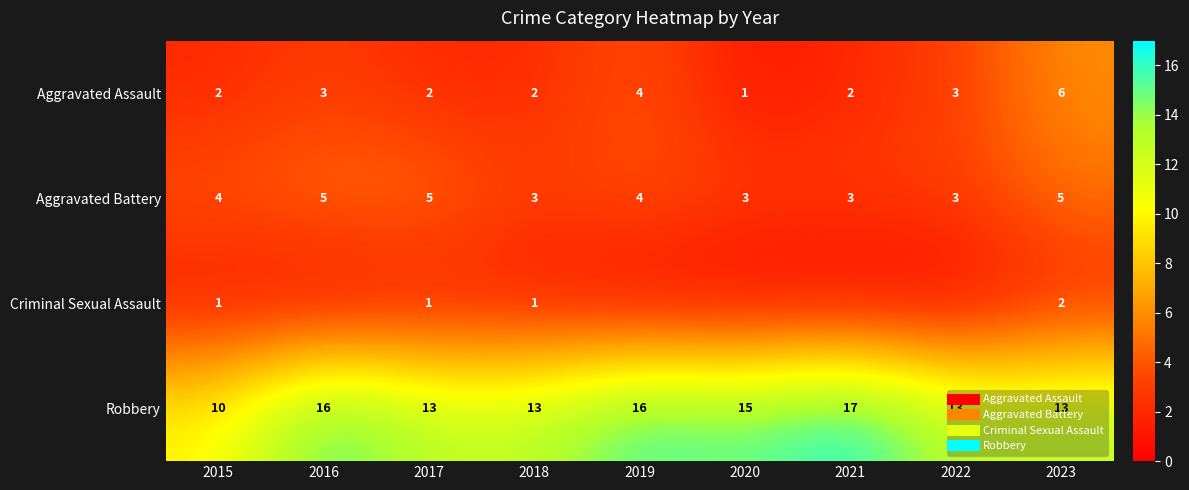

Between 2016 and 2022, which series saw the biggest shift?

Robbery